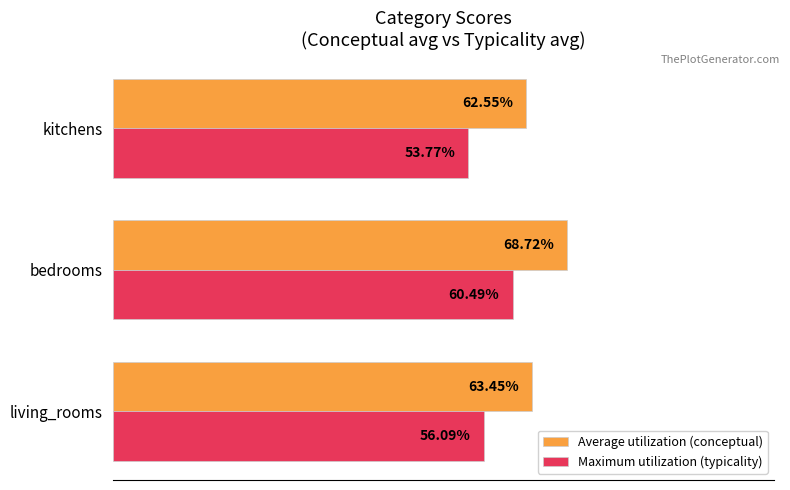

Where is Average utilization (conceptual) nearest to the value 65?

living_rooms